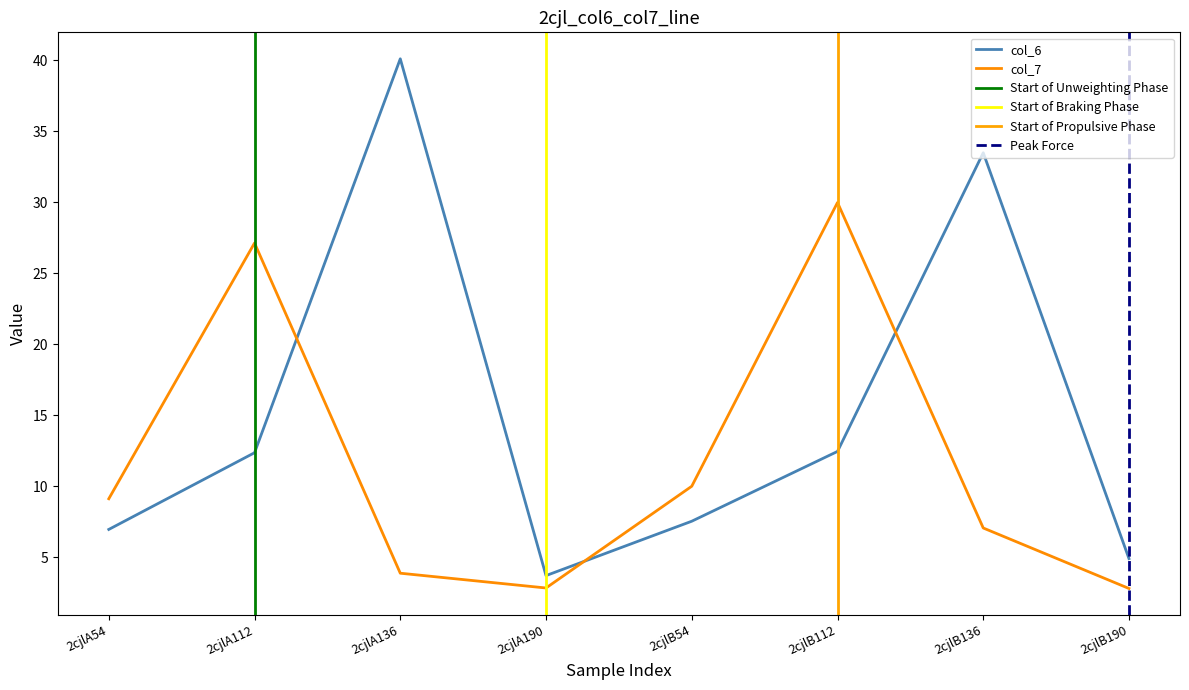

Between 2cjlA54 and 2cjlB190, which series saw the biggest shift?

col_7